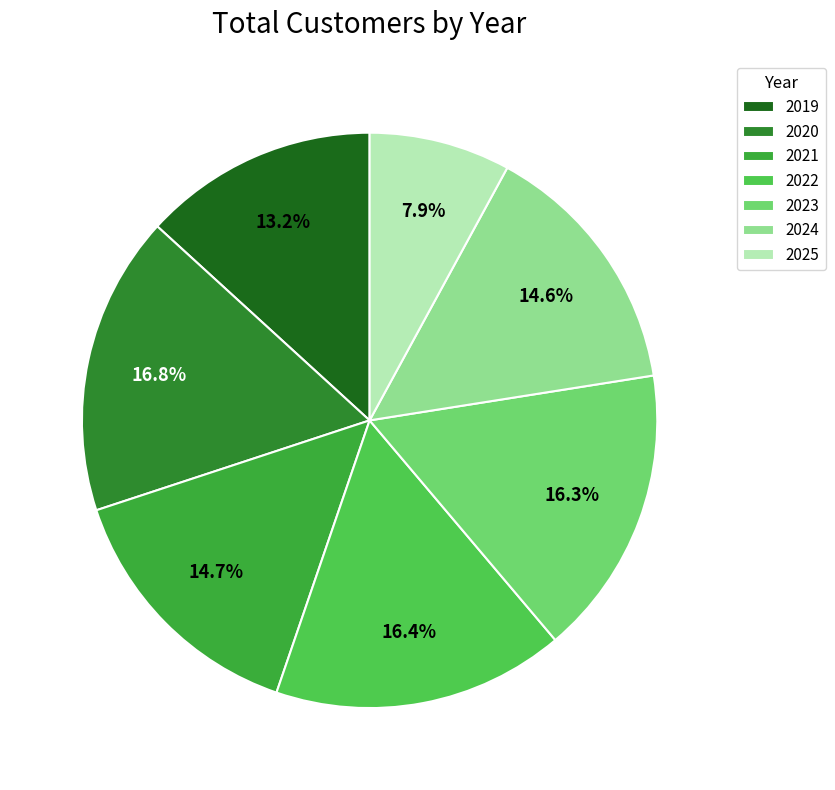

To the nearest percent, what percentage of the pie is 2024?

15%